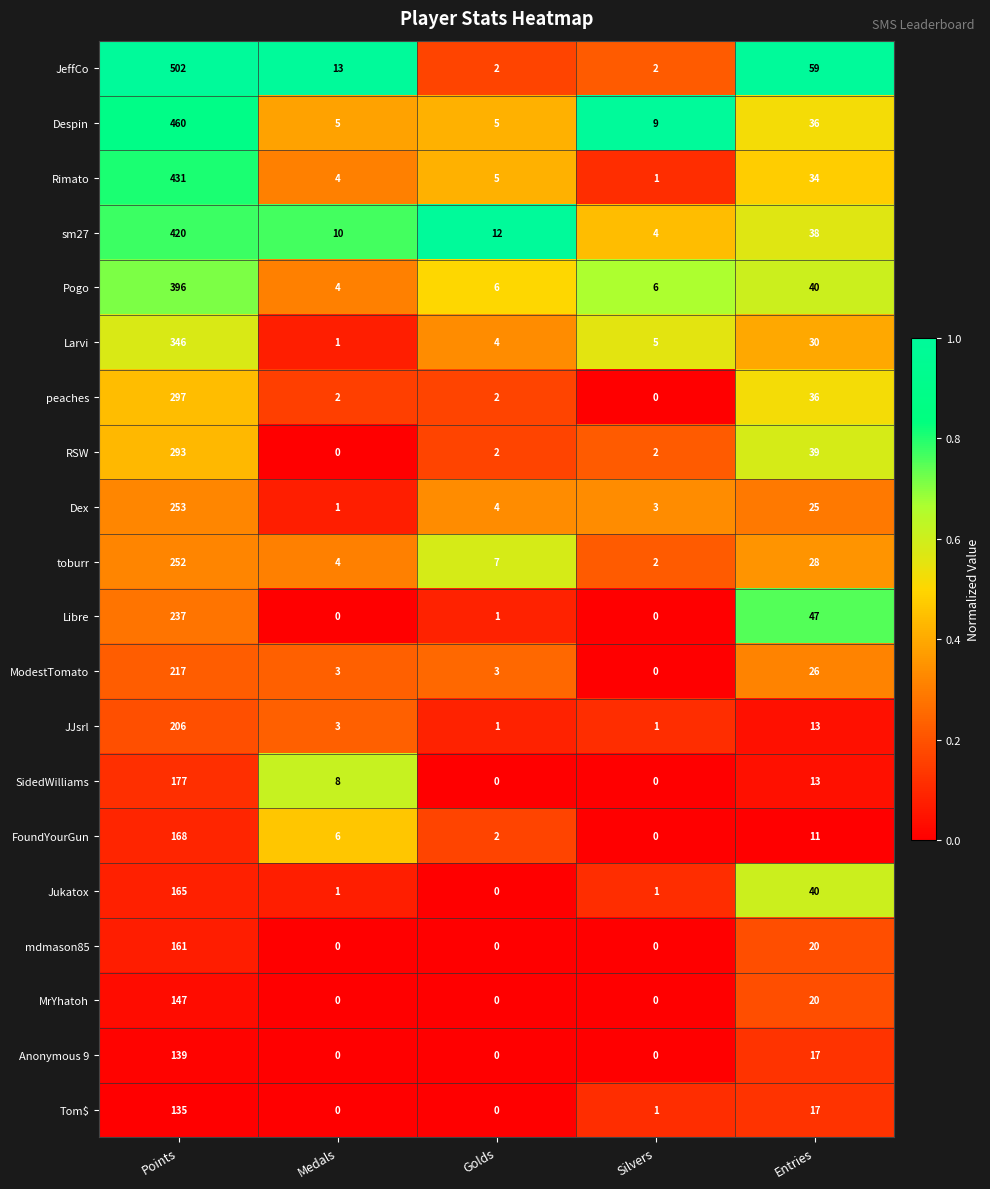

Rank the series by their maximum value, from lowest to highest.

Tom$, Anonymous 9, MrYhatoh, mdmason85, Jukatox, FoundYourGun, SidedWilliams, JJsrl, ModestTomato, Libre, toburr, Dex, RSW, peaches, Larvi, Pogo, sm27, Rimato, Despin, JeffCo